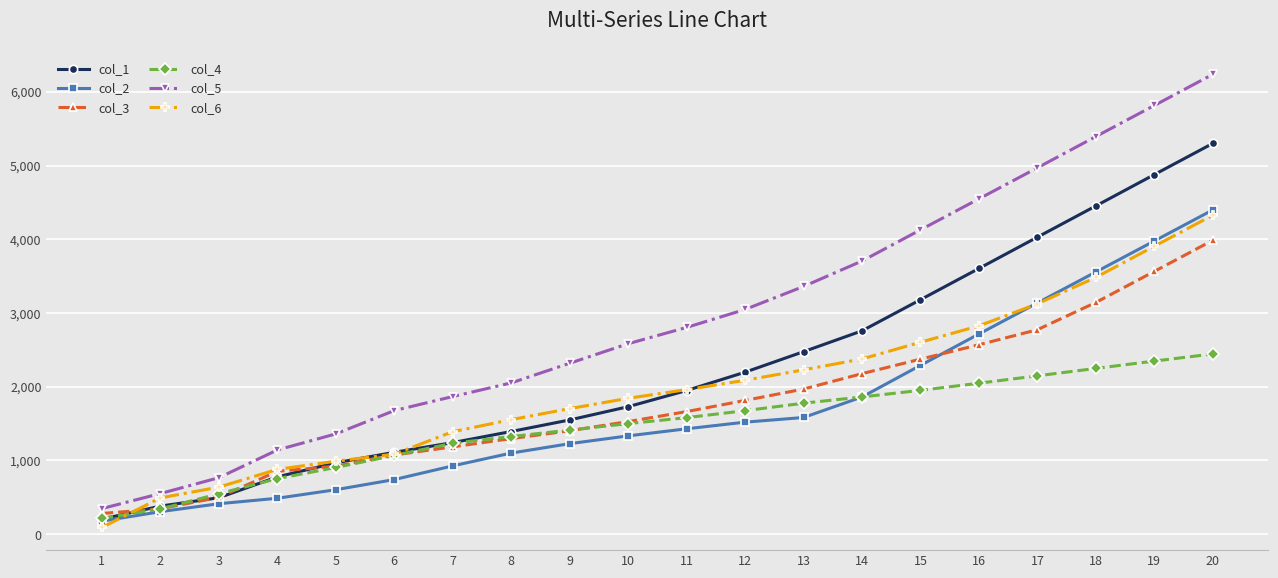

Which category has the highest value in the col_5 series?

20